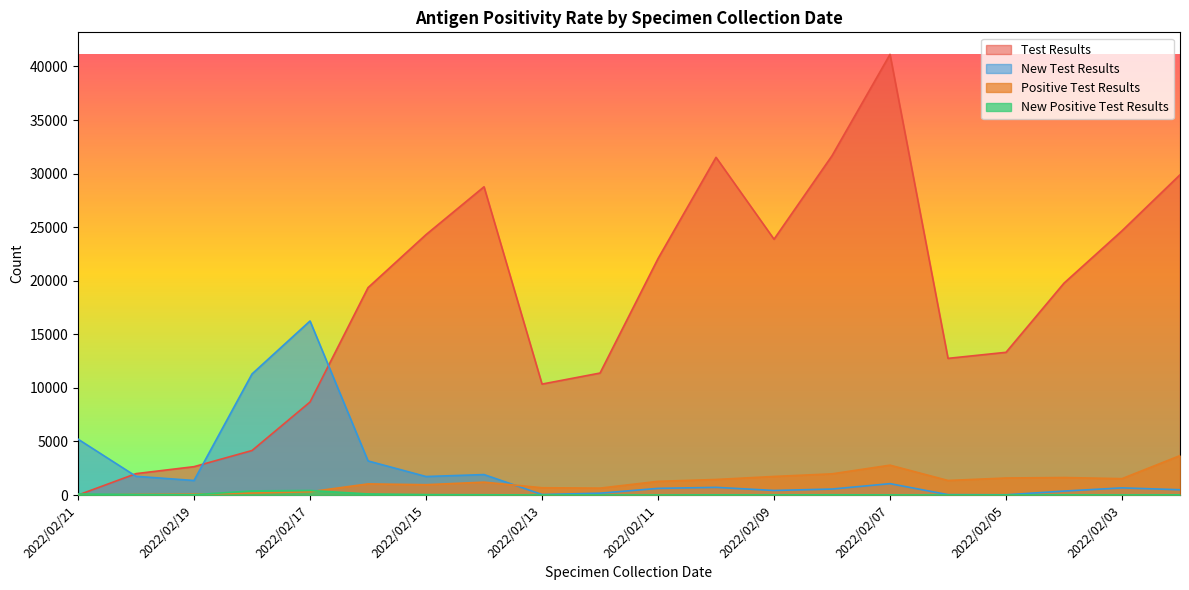

True or false: New Positive Test Results has a value of 140 at 2022/02/16.

False